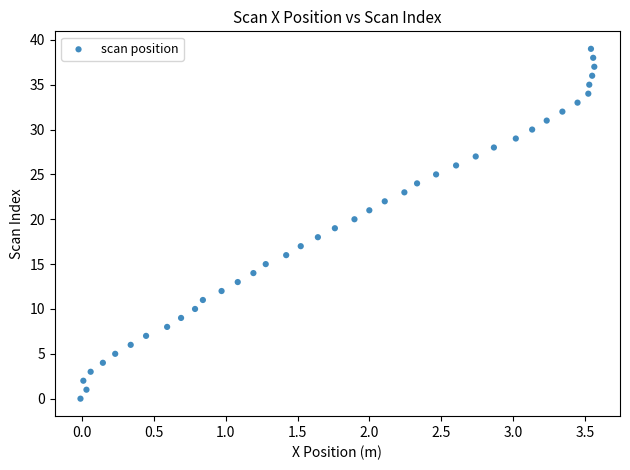

What is the range of Y values (max minus min)?

39